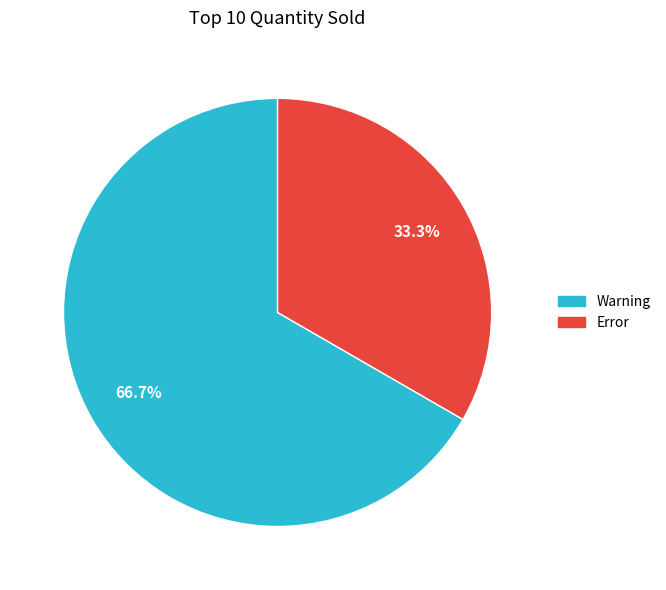

Count the number of slices in the pie.

2